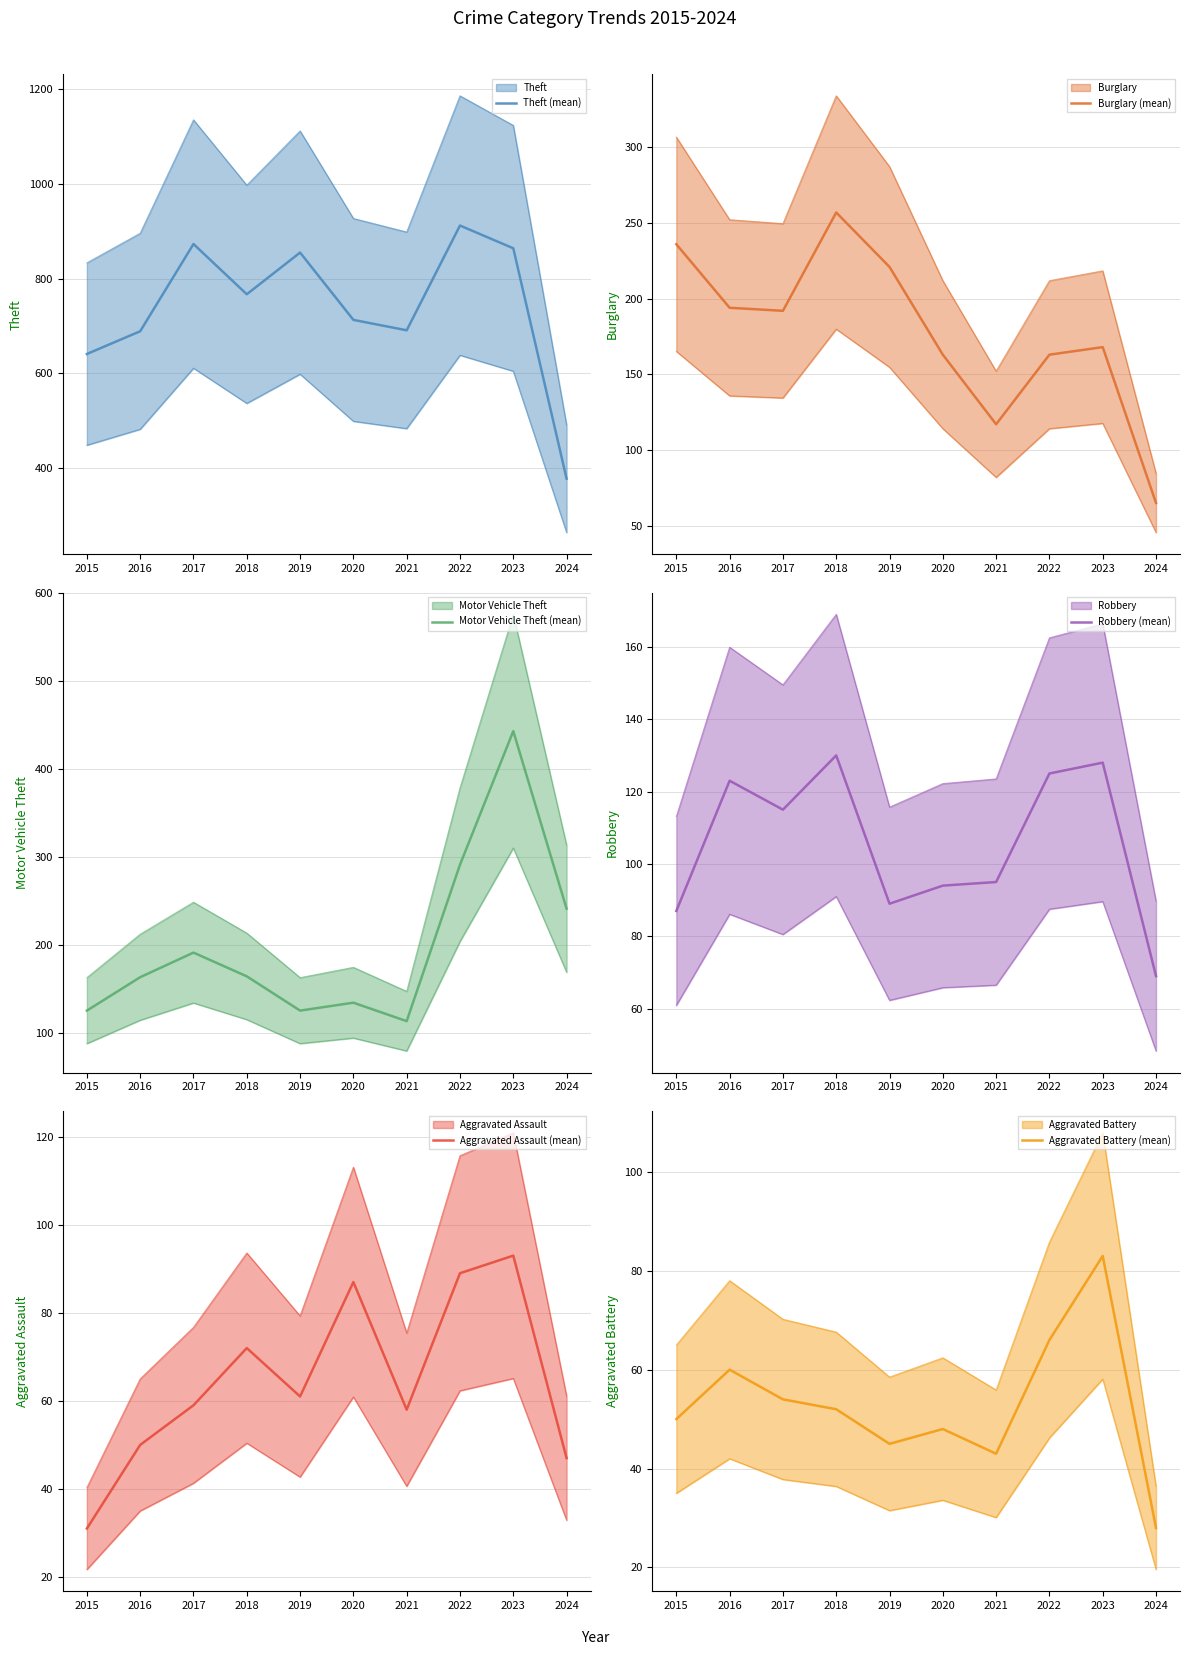

True or false: Robbery (mean) and Motor Vehicle Theft (mean) cross at least once.

False